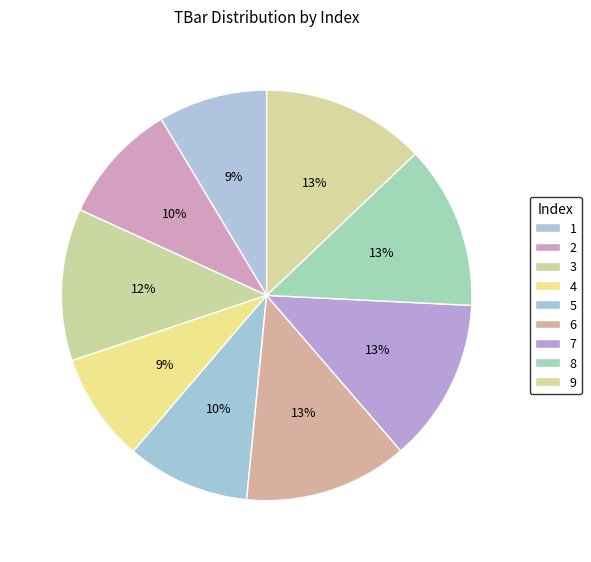

Is there any slice that represents more than half of the pie?

No